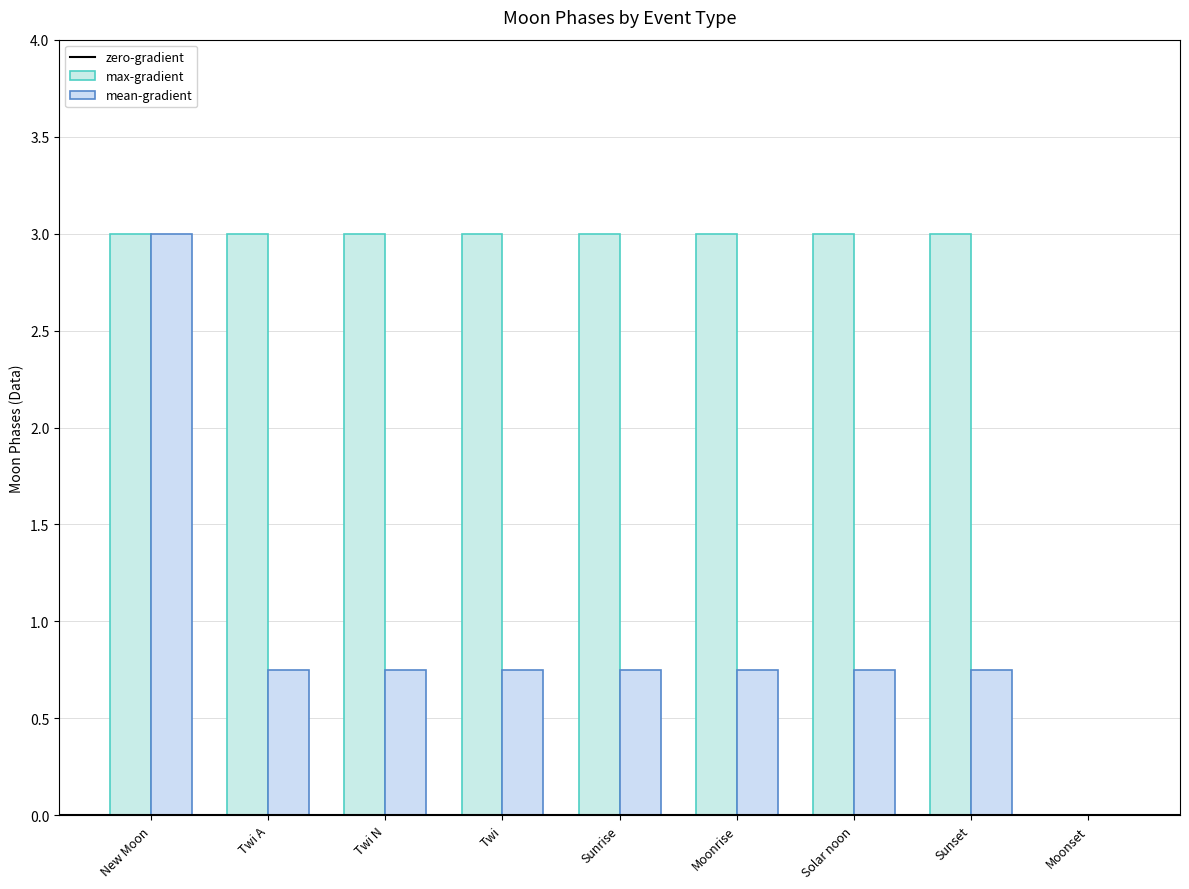

At which label does mean-gradient reach its minimum?

Twi A